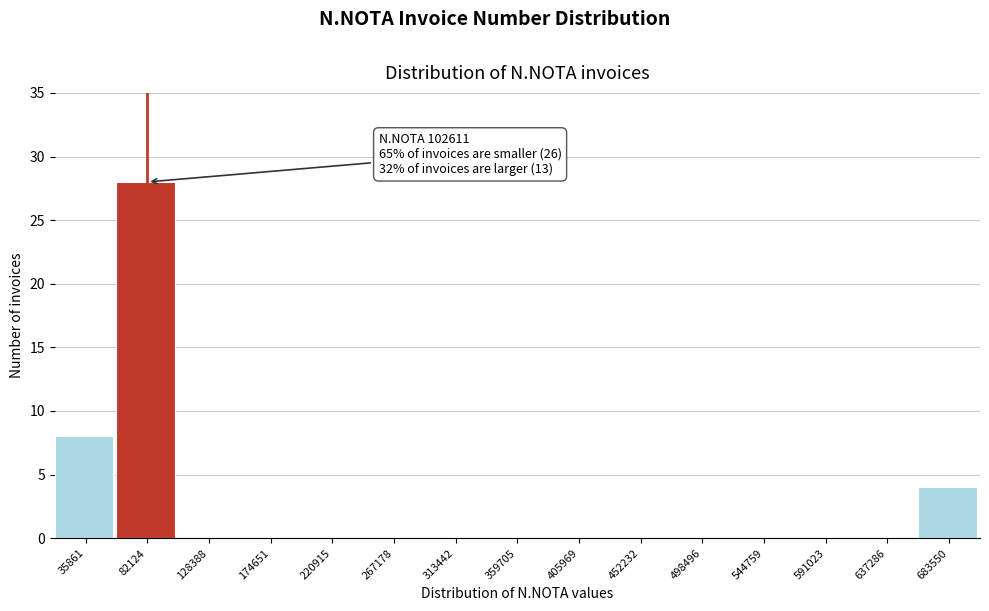

Reading left to right, extract all data points from this chart.

35861=8	82124=28	128388=0	174651=0	220915=0	267178=0	313442=0	359705=0	405969=0	452232=0	498496=0	544759=0	591023=0	637286=0	683550=4